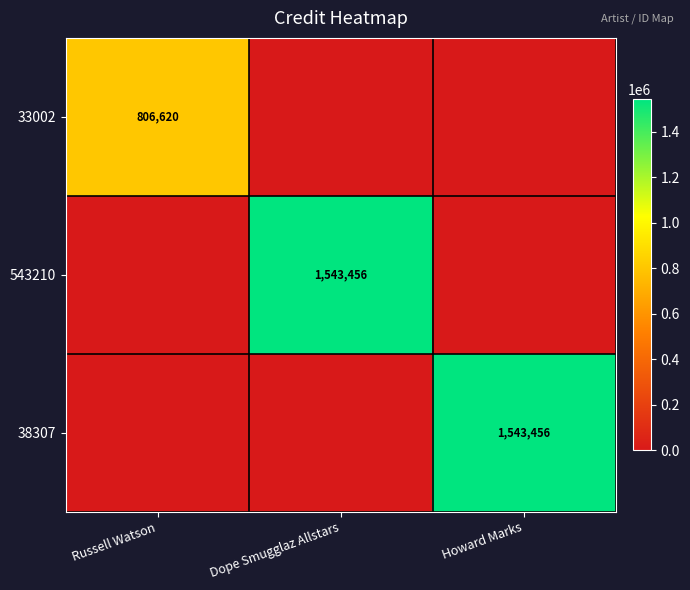

The 38307 series shows 1543456 at Howard Marks. True or false?

True